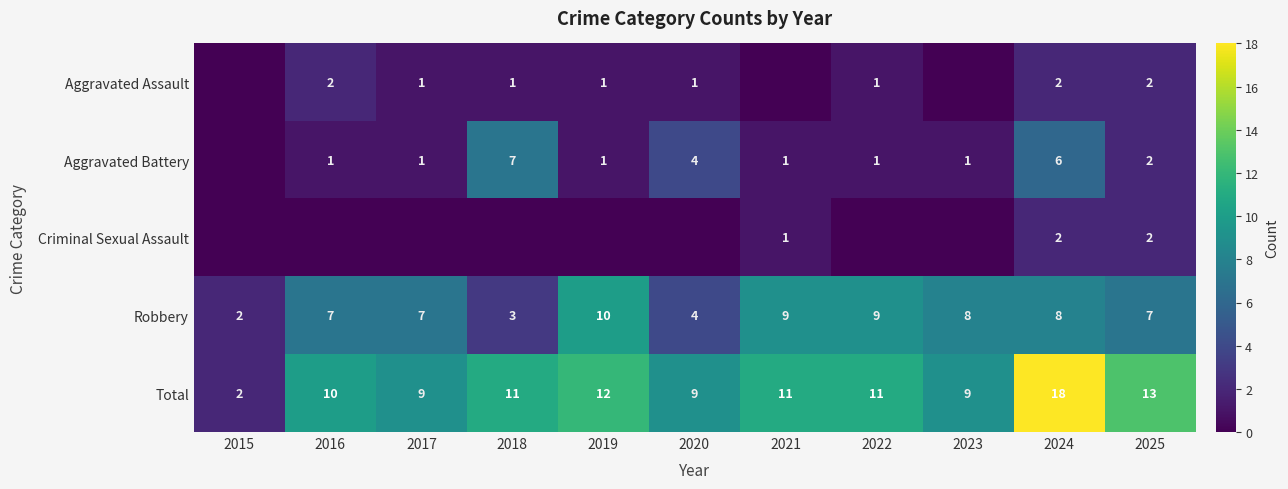

Which category has the highest value in the Total series?

2024